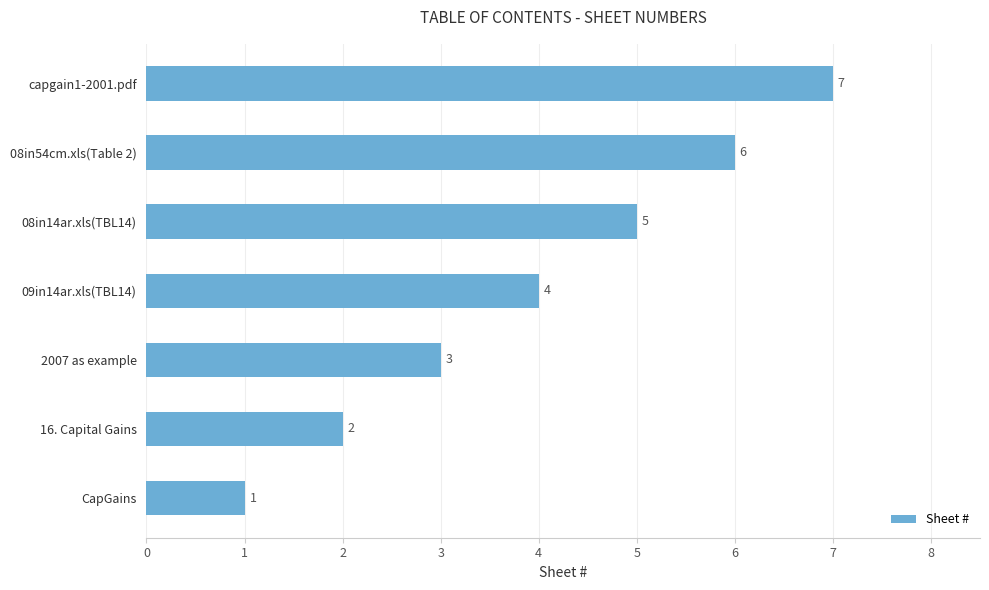

Which has a higher value, 08in54cm.xls(Table 2) or 2007 as example?

08in54cm.xls(Table 2)